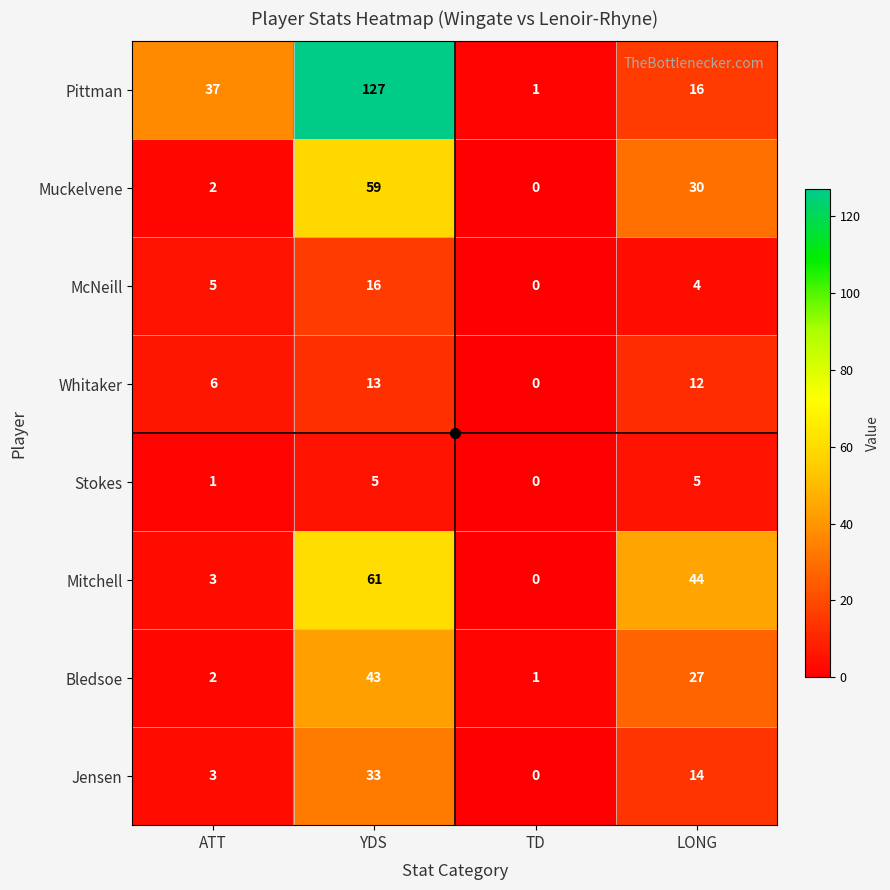

Which series has the largest total across all categories?

Pittman